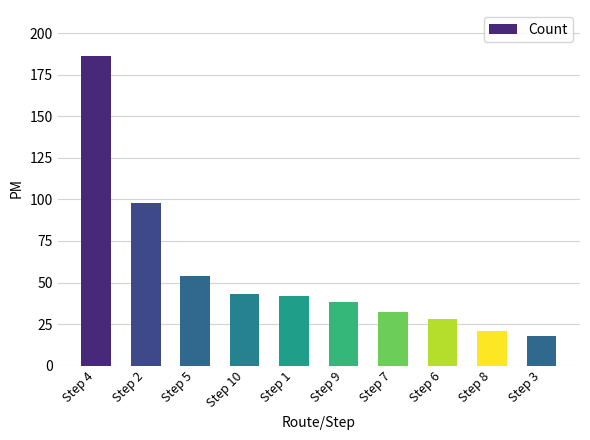

Reading left to right, list all the values displayed in this chart.

Step 4=186	Step 2=98	Step 5=54	Step 10=43	Step 1=42	Step 9=38	Step 7=32	Step 6=28	Step 8=21	Step 3=18